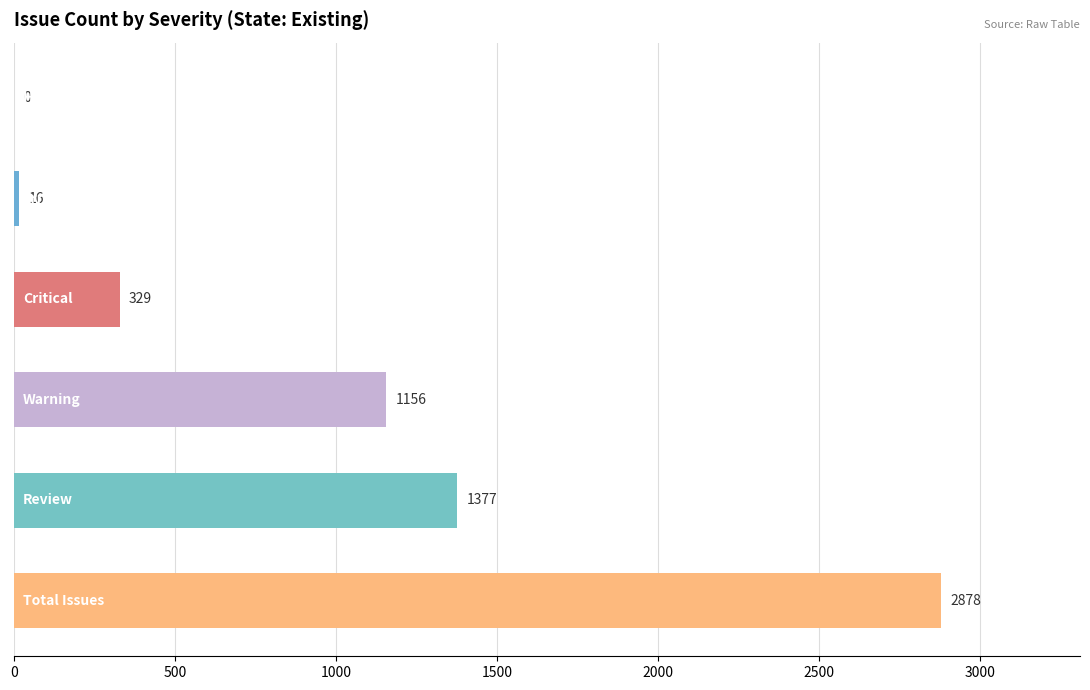

How many values are above zero?

5